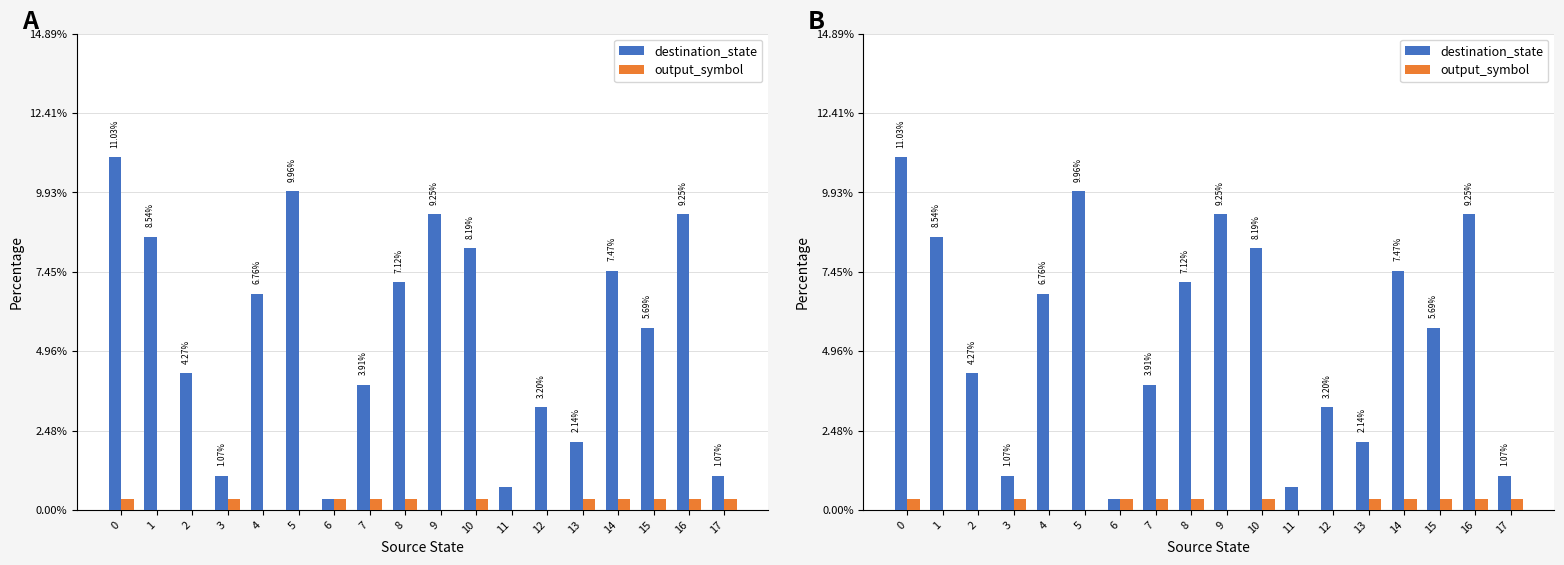

Reading left to right, transcribe all the data shown in this chart.

destination_state: 11.0	8.5	4.3	1.1	6.8	10.0	0.4	3.9	7.1	9.3	8.2	0.7	3.2	2.1	7.5	5.7	9.3	1.1
output_symbol: 0.4	0.0	0.0	0.4	0.0	0.0	0.4	0.4	0.4	0.0	0.4	0.0	0.0	0.4	0.4	0.4	0.4	0.4